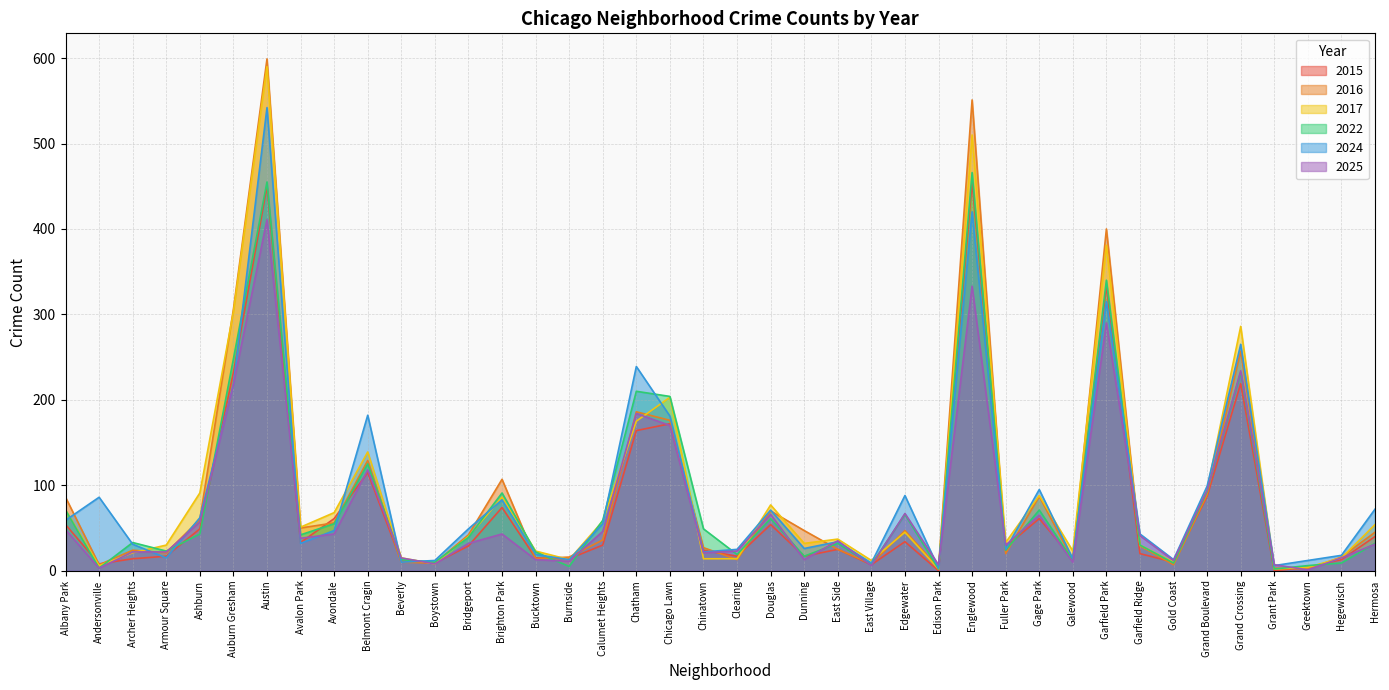

What are all the series names shown in the legend?

2015, 2016, 2017, 2022, 2024, 2025